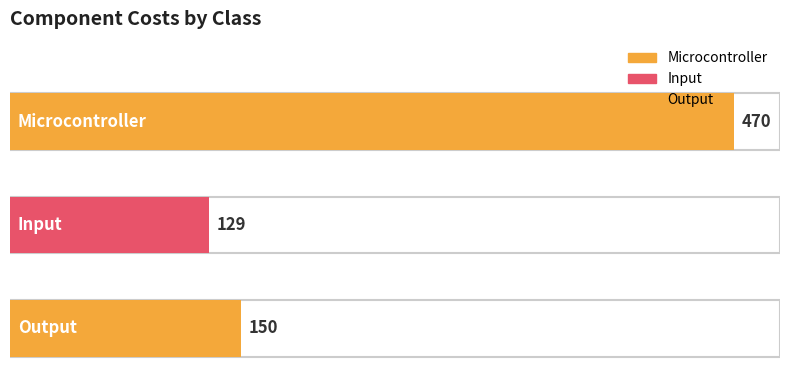

List the labels in order of value, smallest first.

Input, Output, Microcontroller